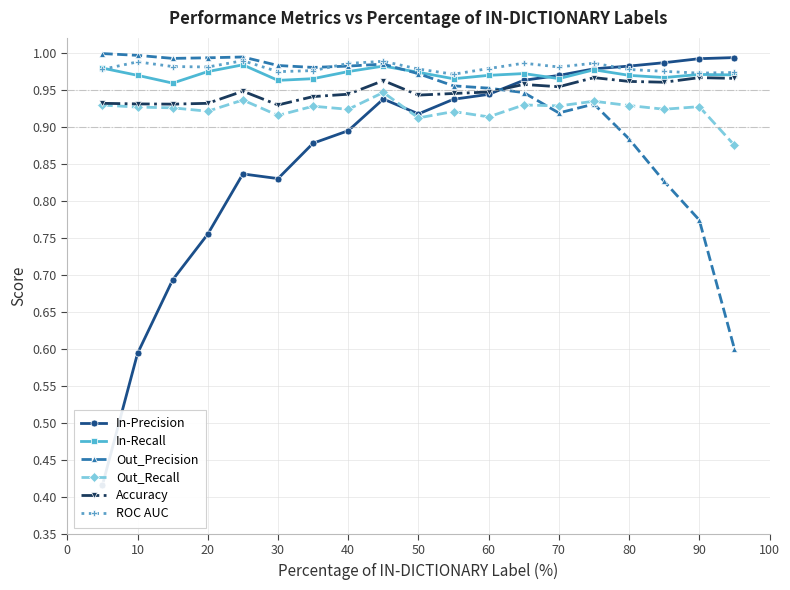

Rank the series by their maximum value, from highest to lowest.

Out_Precision, In-Precision, ROC AUC, In-Recall, Accuracy, Out_Recall